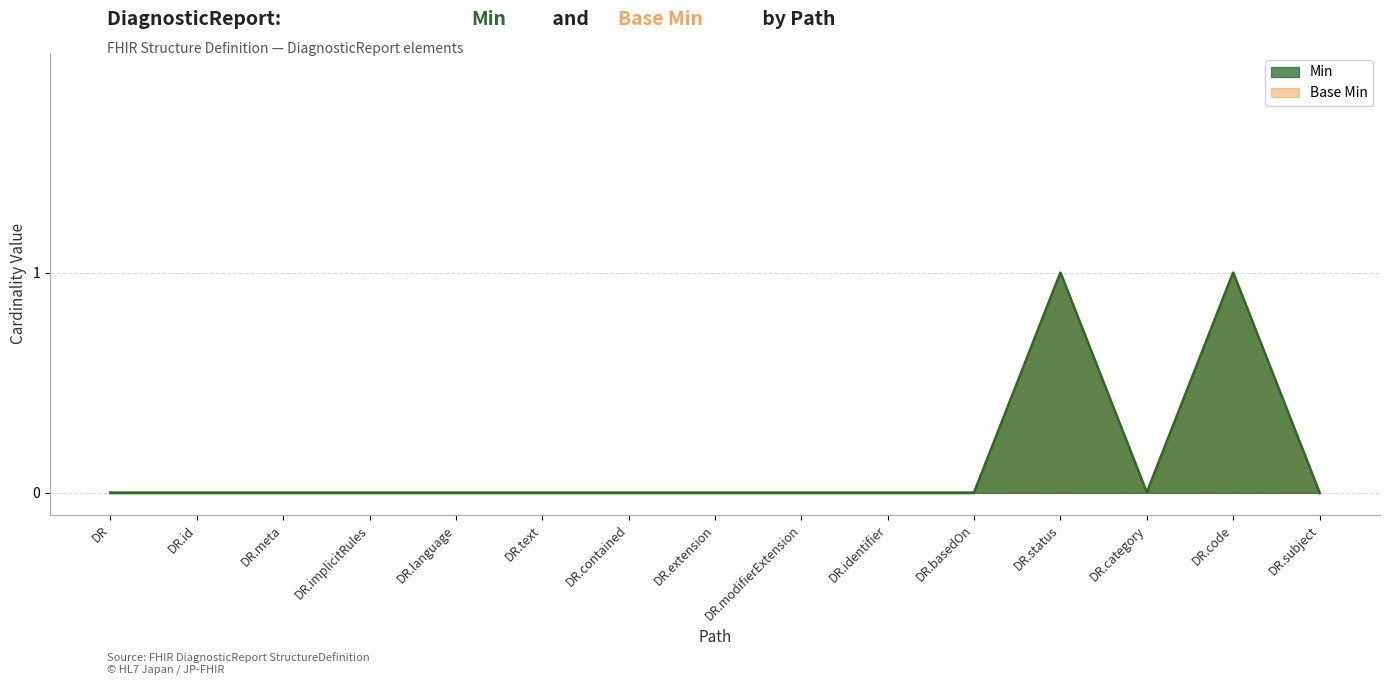

Which category has the highest value across all series?

DR.status